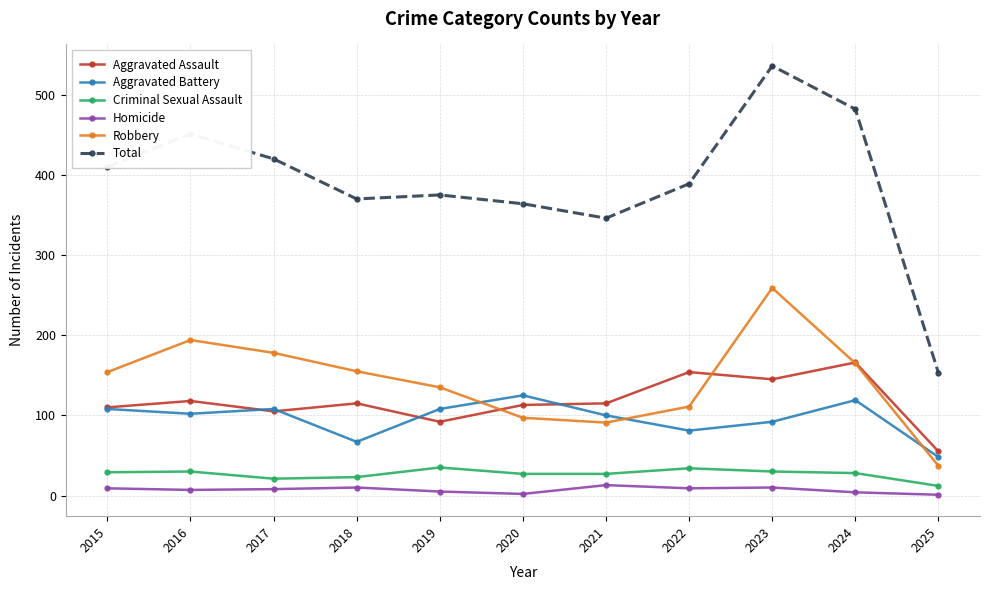

True or false: Aggravated Battery and Total cross at least once.

False